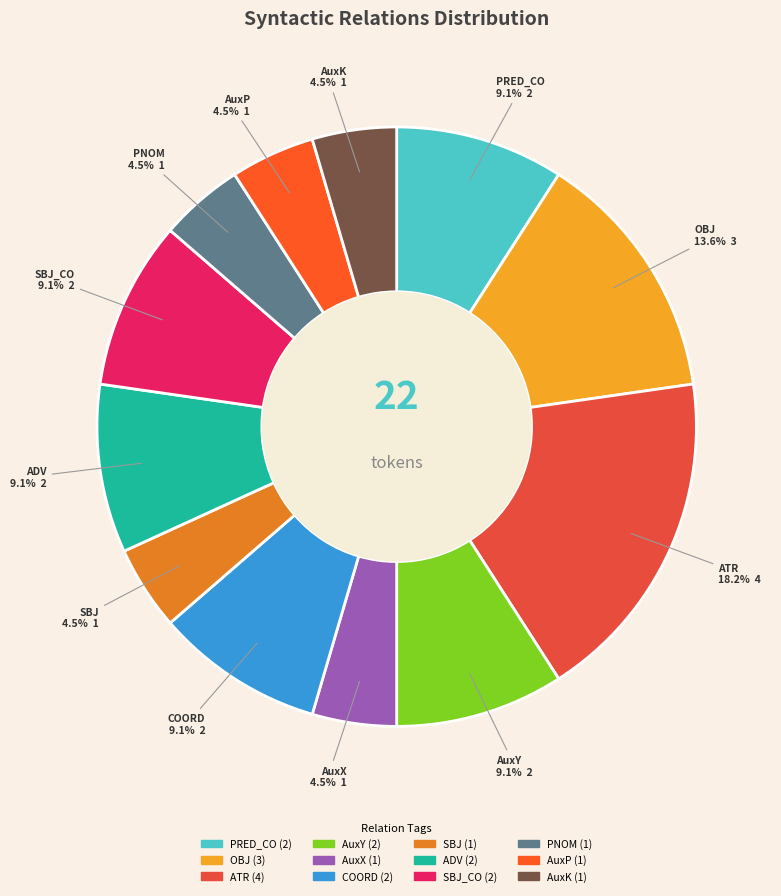

Does any single category account for the majority?

No